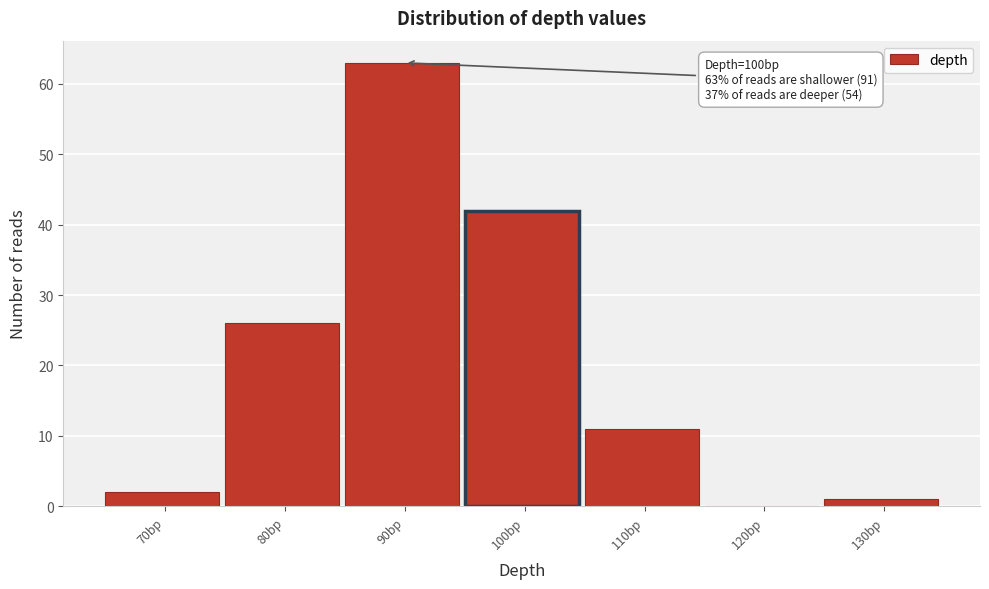

What is the sum of all values?

145